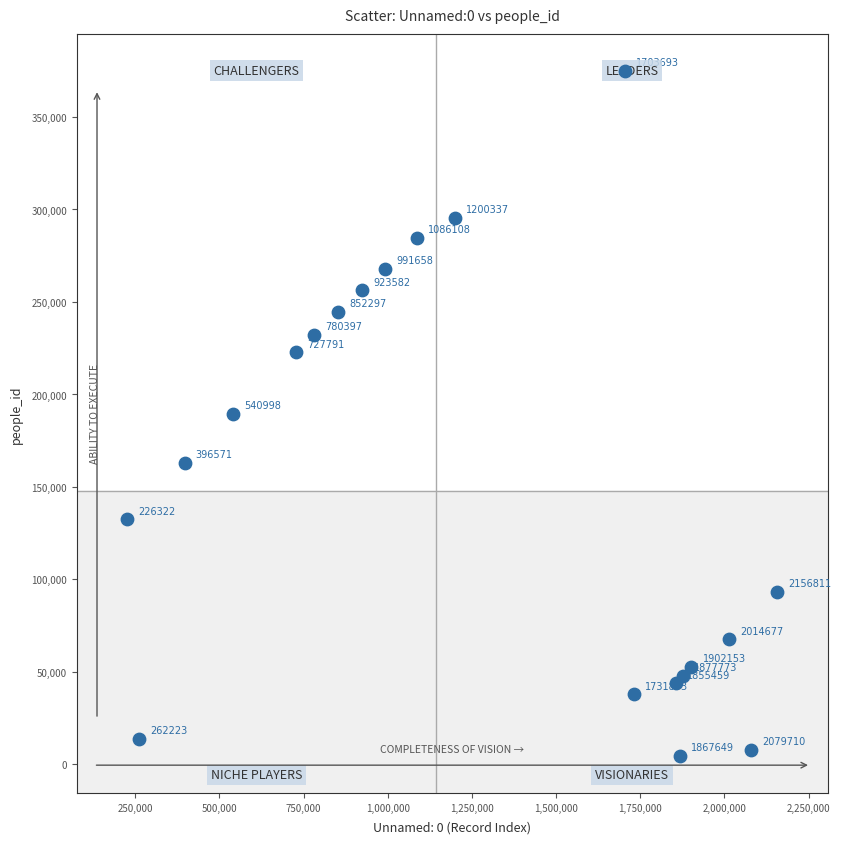

What is the range of X values (max minus min)?

1930489